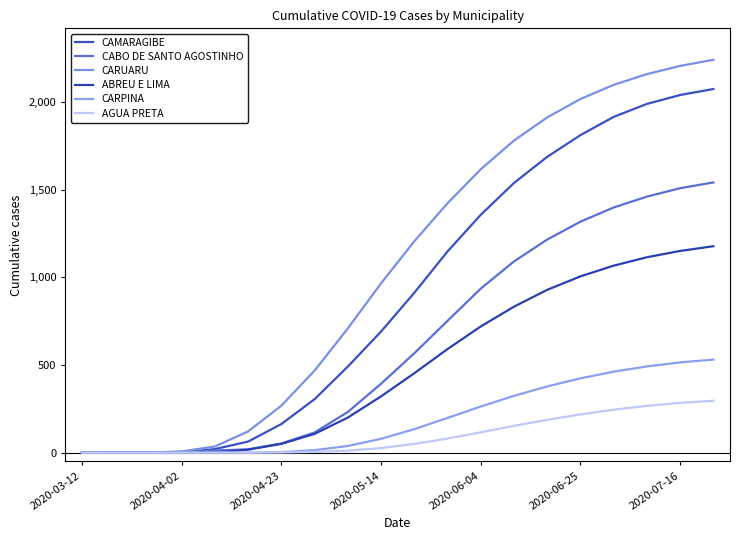

Is this an area chart (filled region under the line)?

No